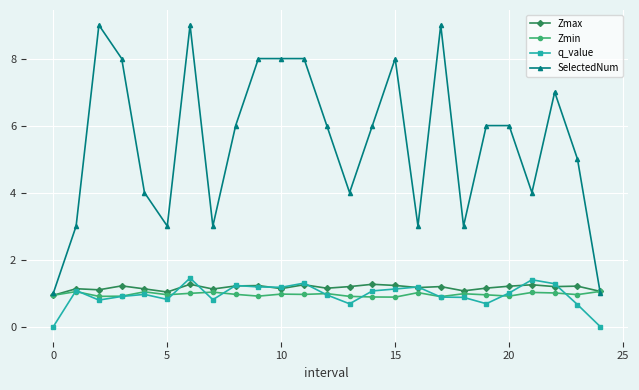

Count the number of categories in the chart.

25